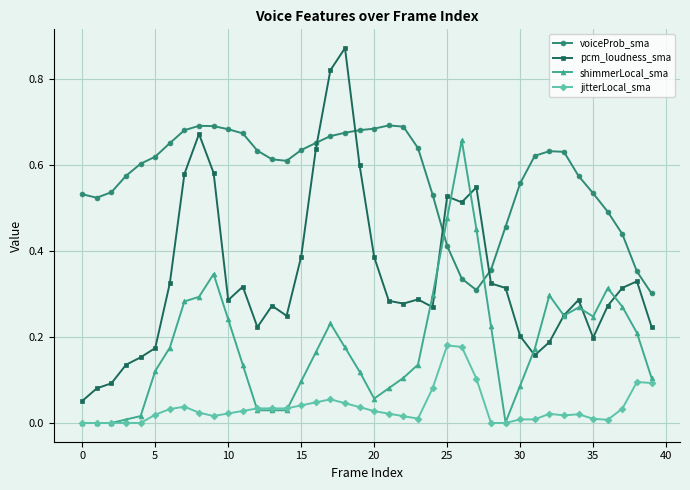

How many categories are shown in the chart?

40